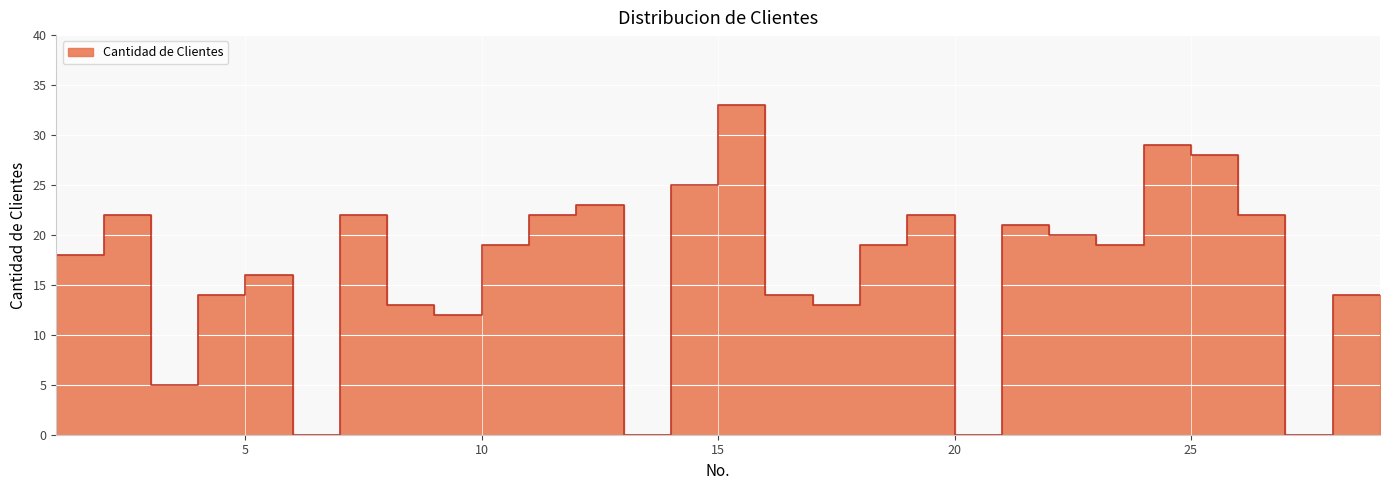

What is the difference between the second highest and minimum values?

29